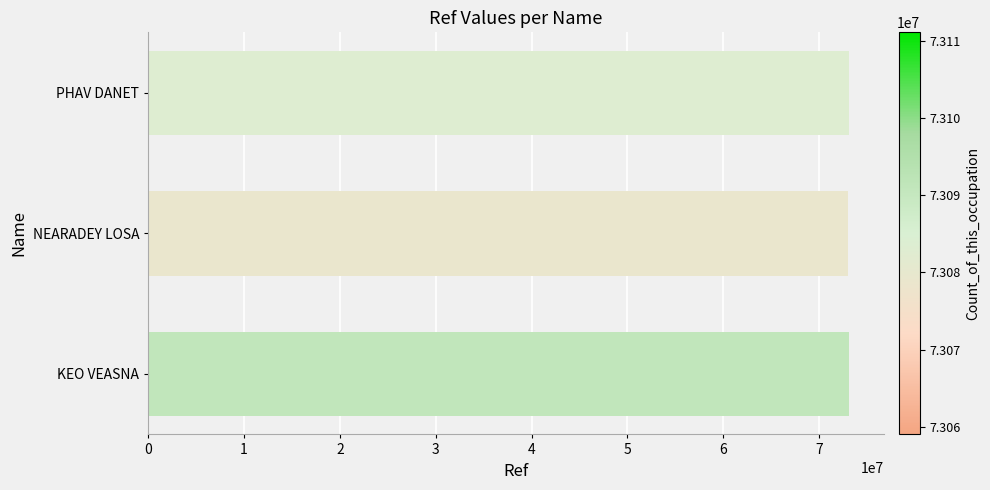

Does the chart contain stacked bars?

No